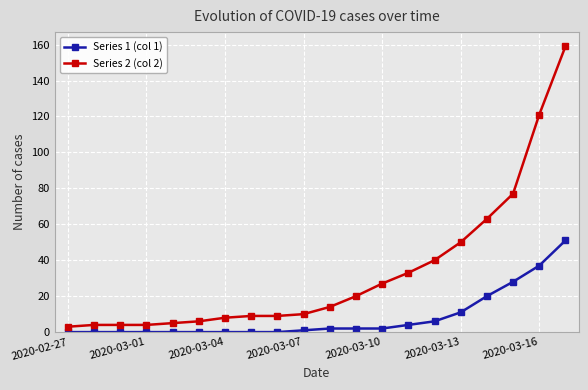

Reading right to left, extract all data points from this chart.

Series 1 (col 1): 51	37	28	20	11	6	4	2	2	2	1	0	0	0	0	0	0	0	0	0
Series 2 (col 2): 159	121	77	63	50	40	33	27	20	14	10	9	9	8	6	5	4	4	4	3